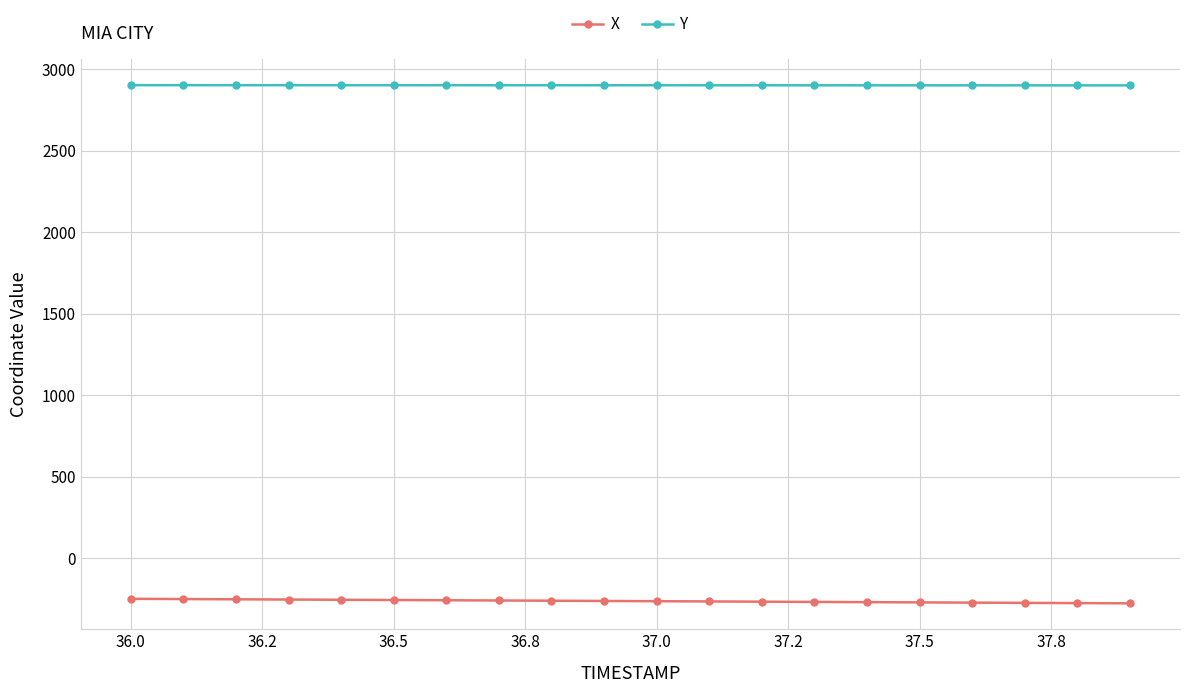

True or false: X and Y cross at least once.

False